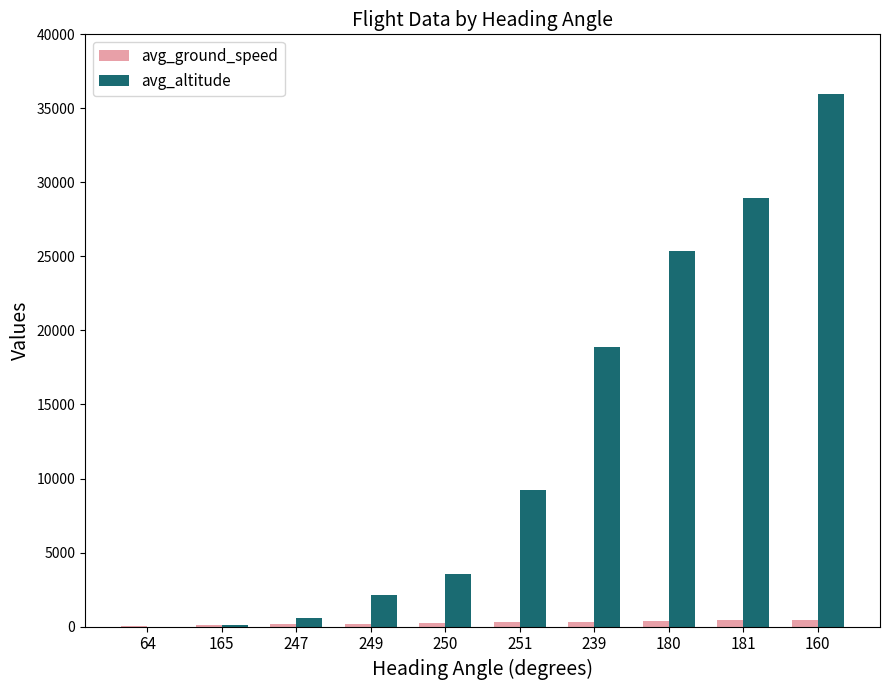

What is the sum of all avg_altitude values?

124700